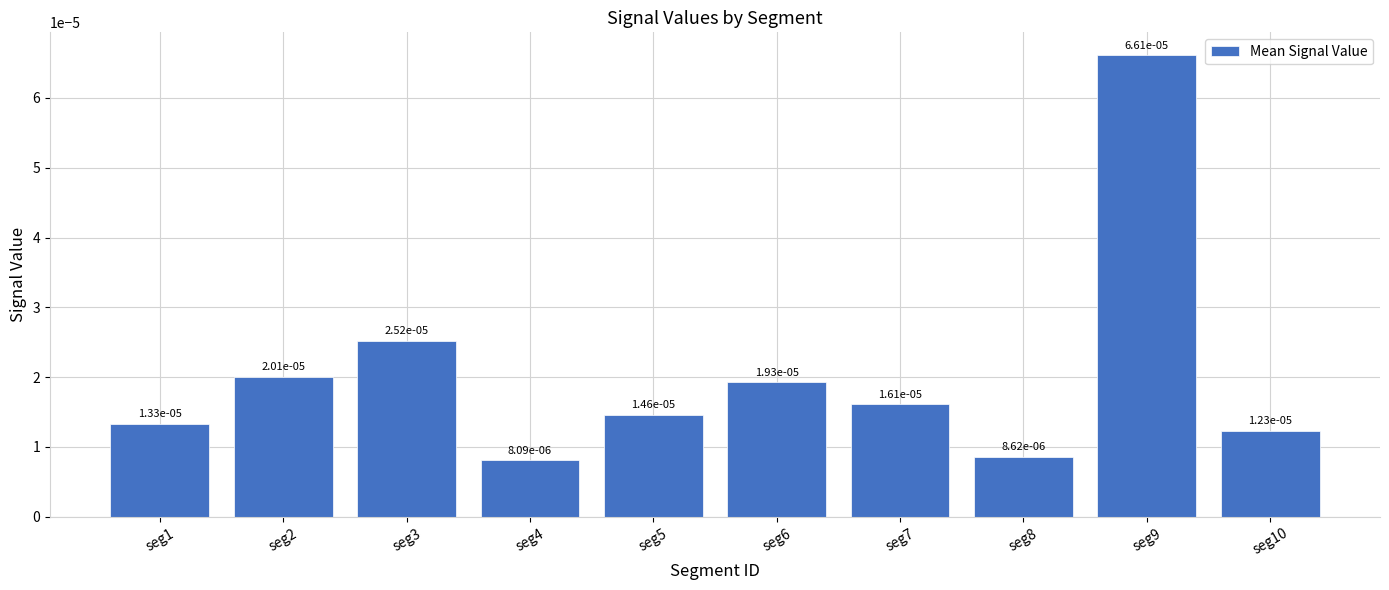

How many values are between 0 and 1?

10